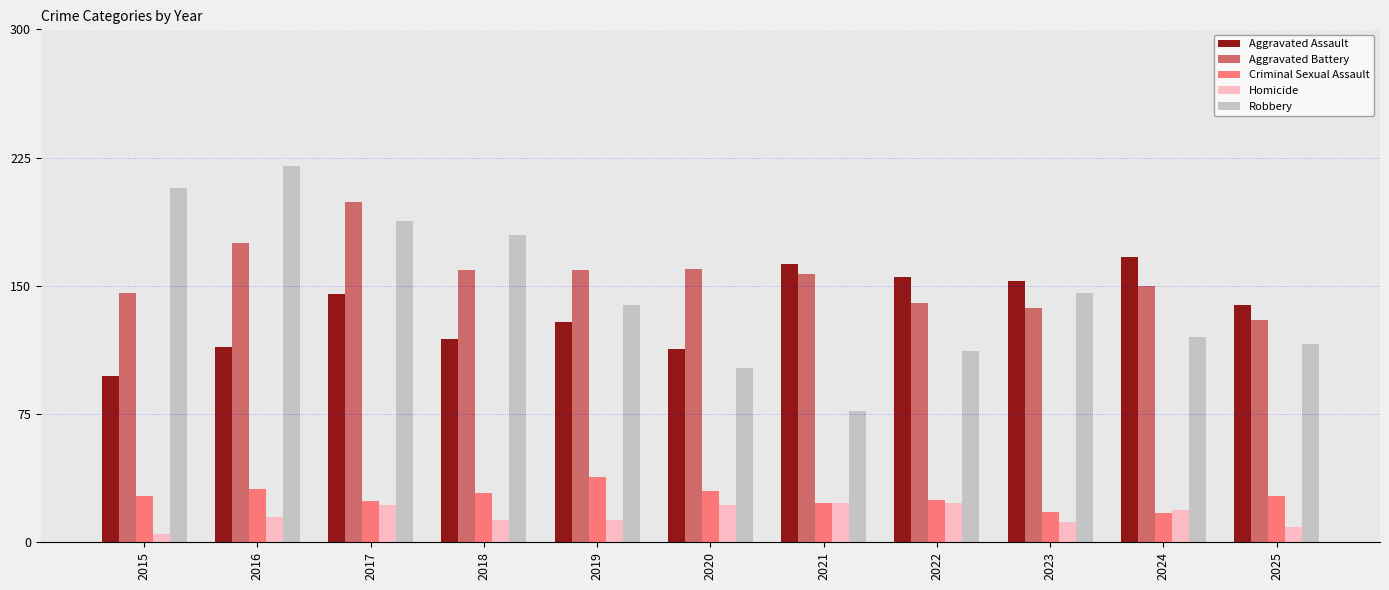

How many series are shown in this chart?

5